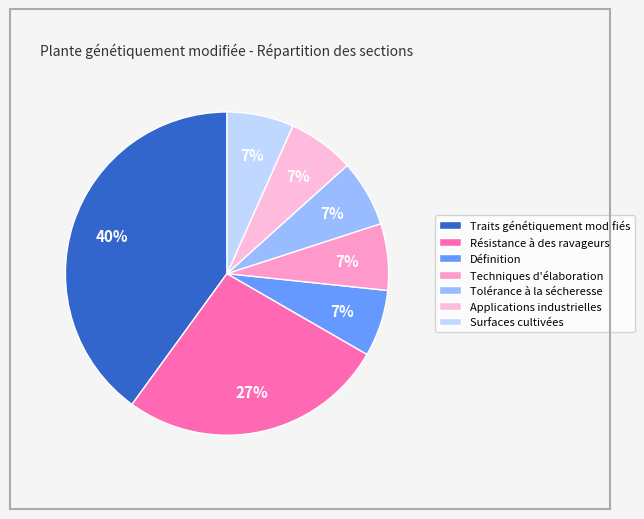

What is the largest slice in the pie chart?

Traits génétiquement modifiés